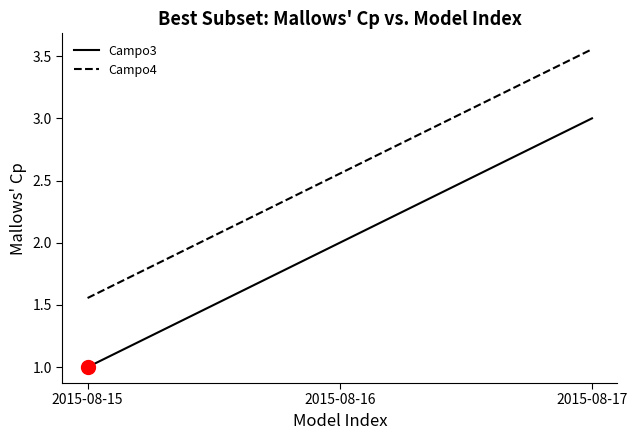

Where is Campo3 nearest to the value 2?

2015-08-16